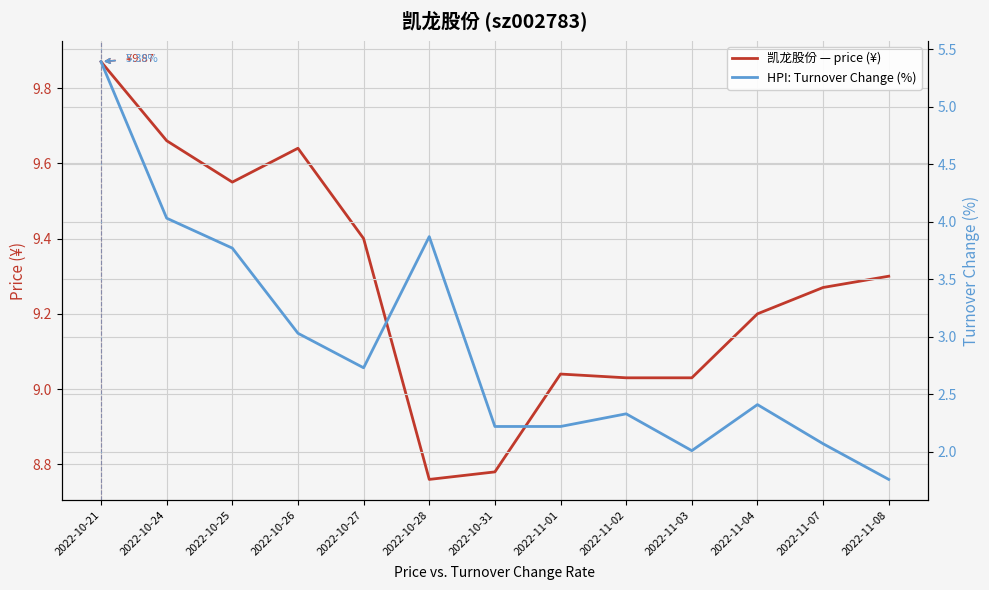

Between 2022-11-01 and 2022-11-03, which is larger?

2022-11-01